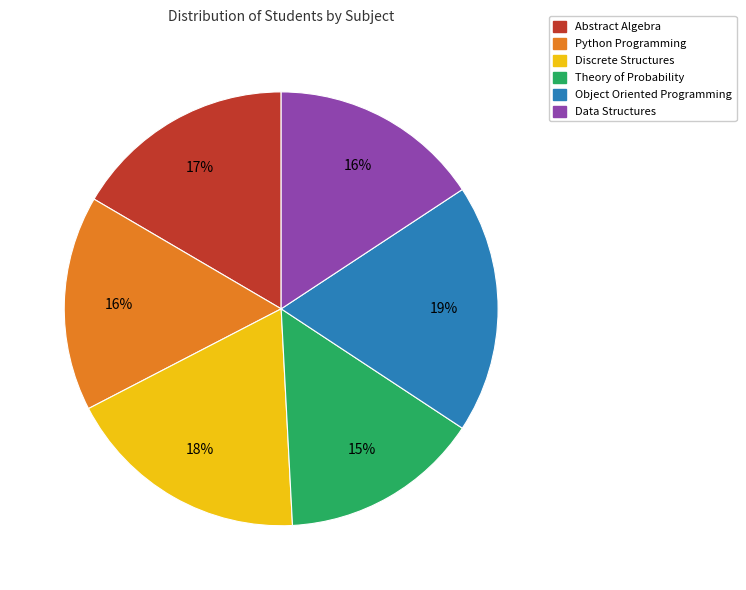

What is the smallest slice in the pie chart?

Theory of Probability